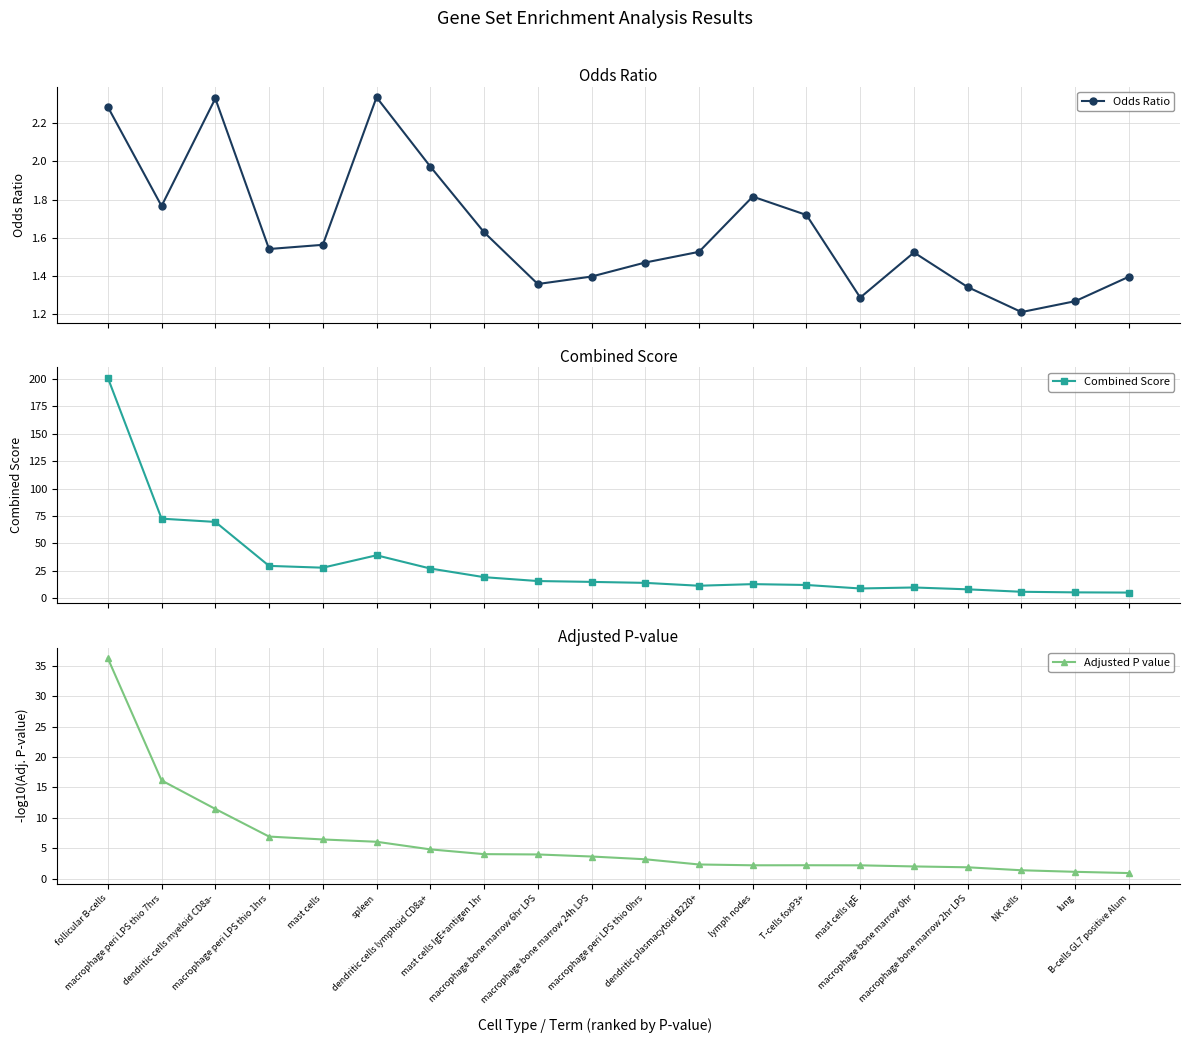

What are all the series names shown in the legend?

Odds Ratio, Combined Score, Adjusted P value